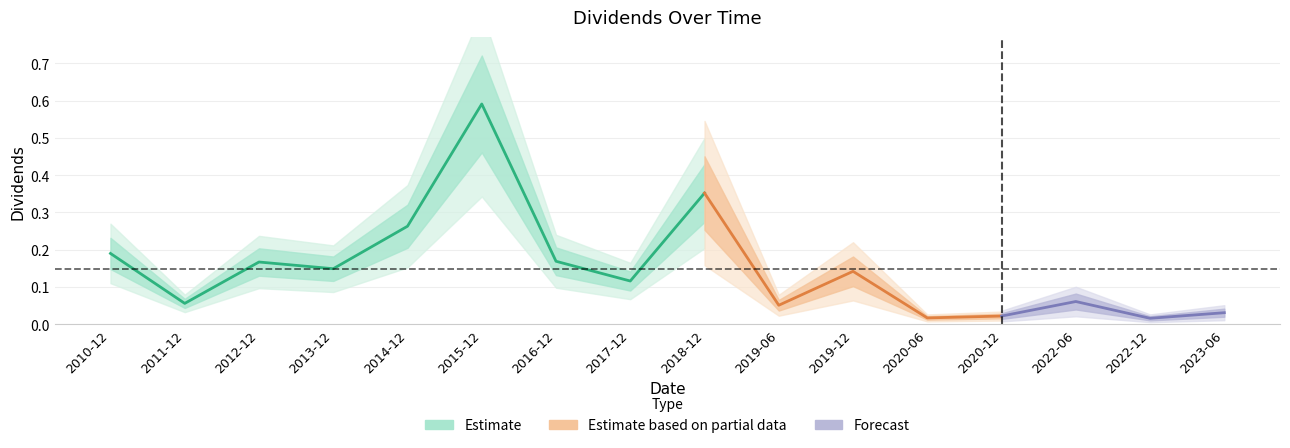

Rank the categories by value from lowest to highest.

2022-12-29, 2020-06-29, 2020-12-30, 2023-06-29, 2019-06-27, 2011-12-28, 2022-06-29, 2017-12-28, 2019-12-30, 2013-12-27, 2012-12-27, 2016-12-28, 2010-12-29, 2014-12-29, 2018-12-28, 2015-12-29